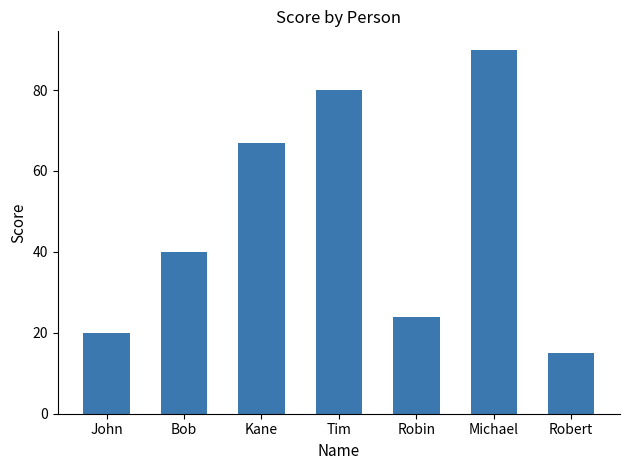

Between Bob and Robin, which is larger?

Bob